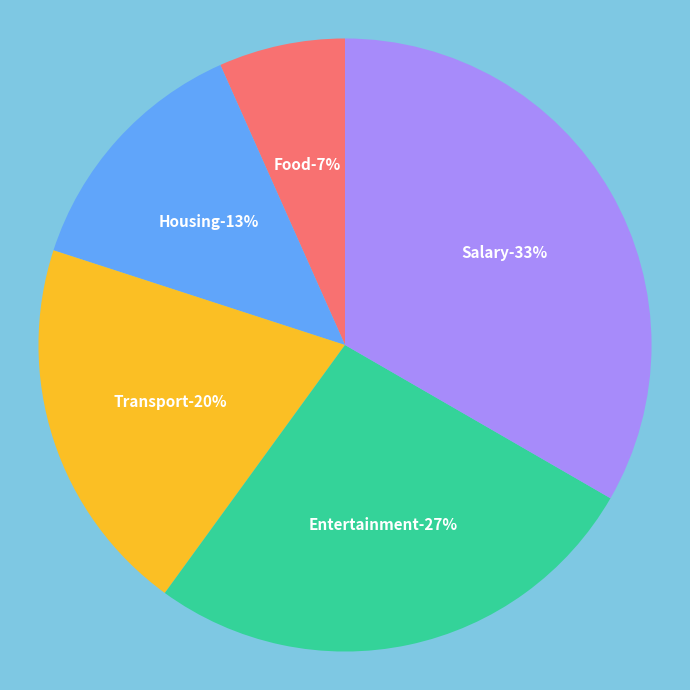

What percentage is the Housing slice, to the nearest percent?

13%